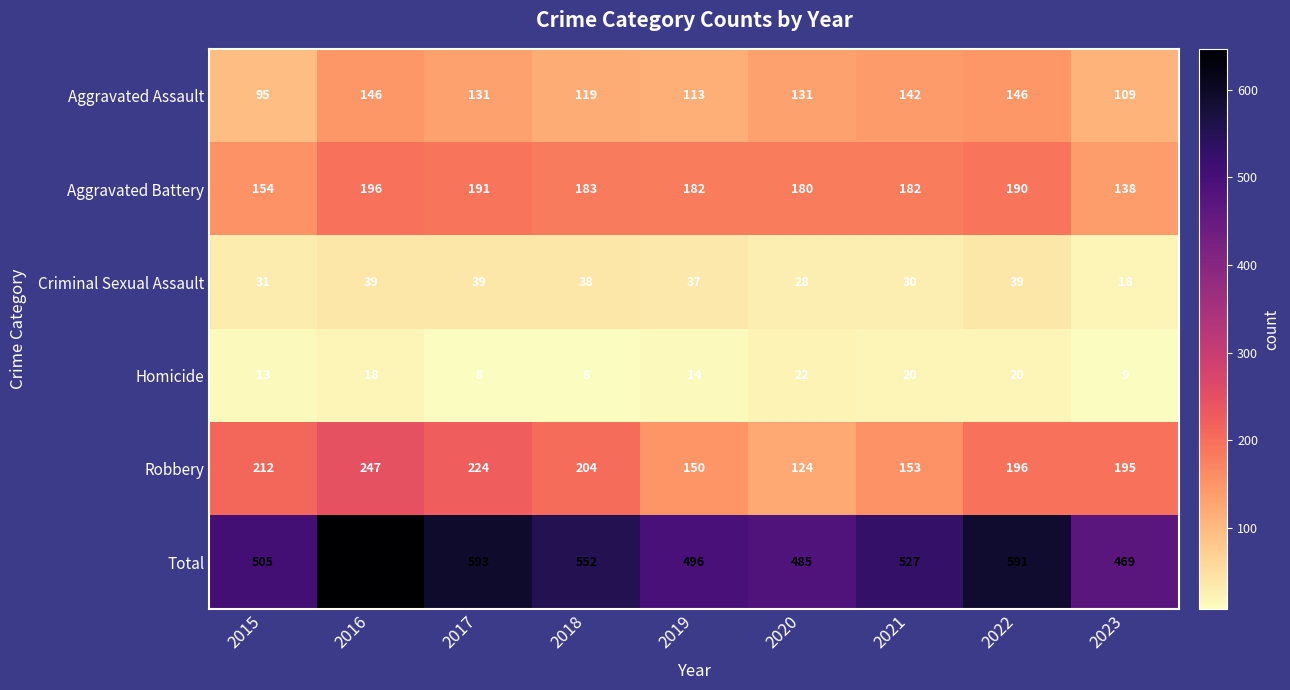

True or false: Homicide has a value of 14 at 2023.

False